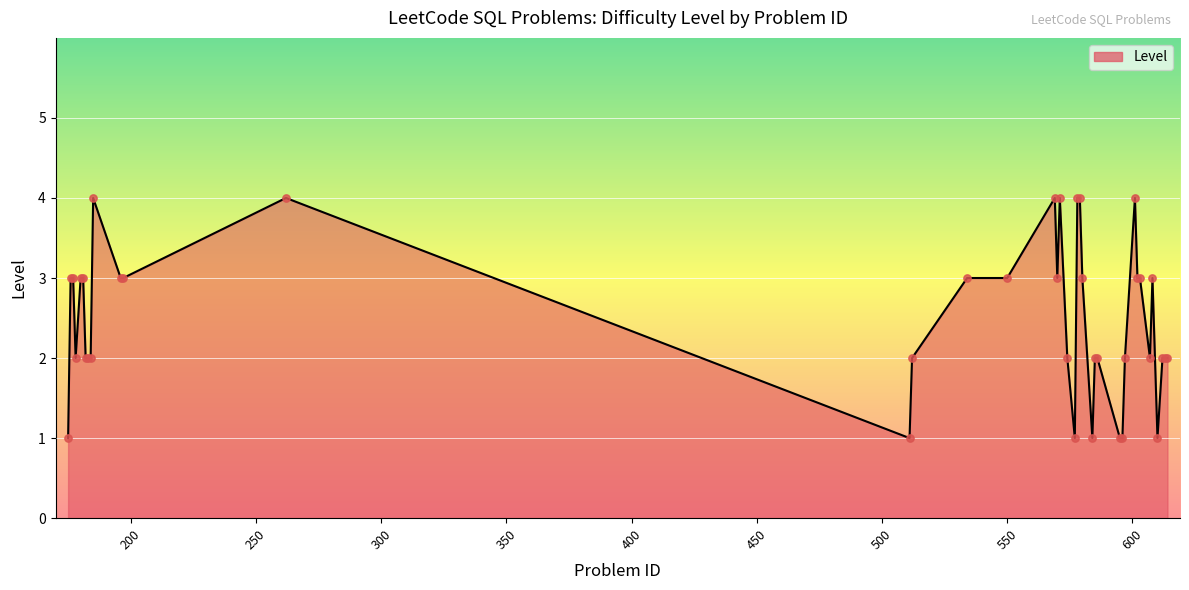

What is the difference between the maximum and minimum values?

3